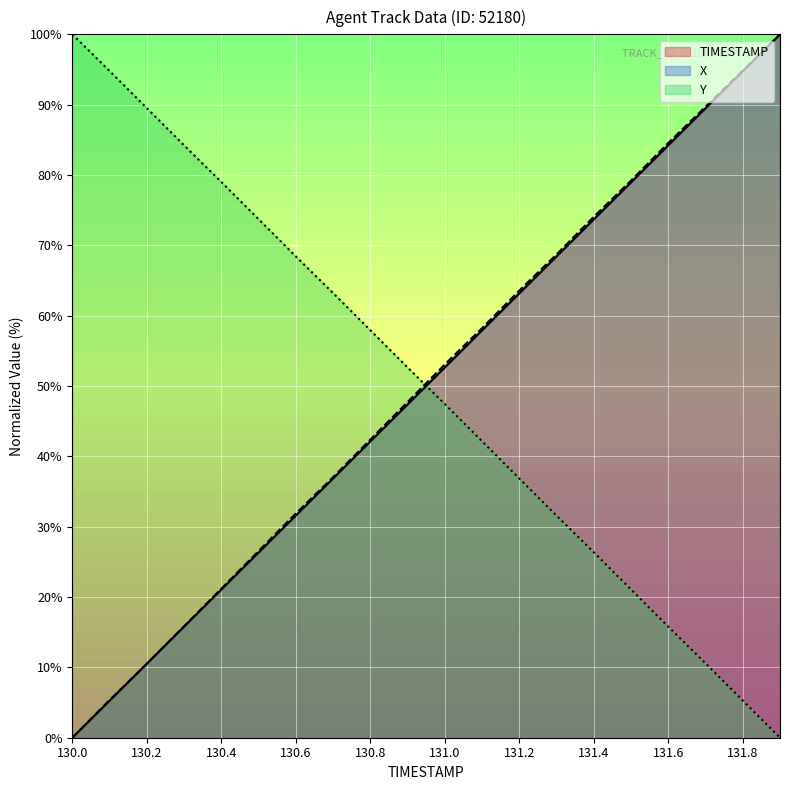

At which category is the sum across all series the highest?

131.9